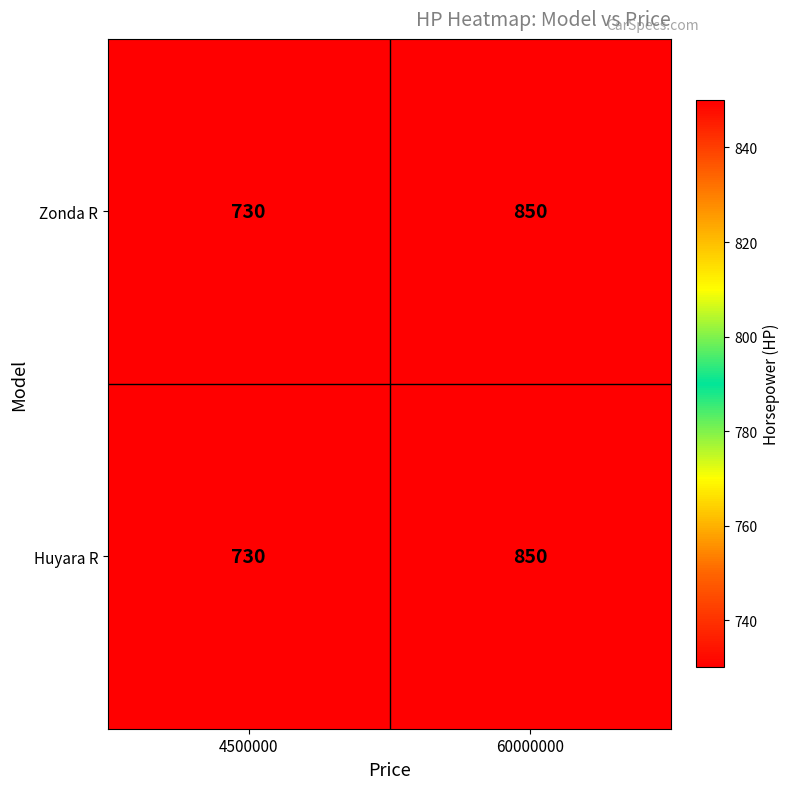

Rank the categories by Zonda R value from lowest to highest.

4500000, 60000000